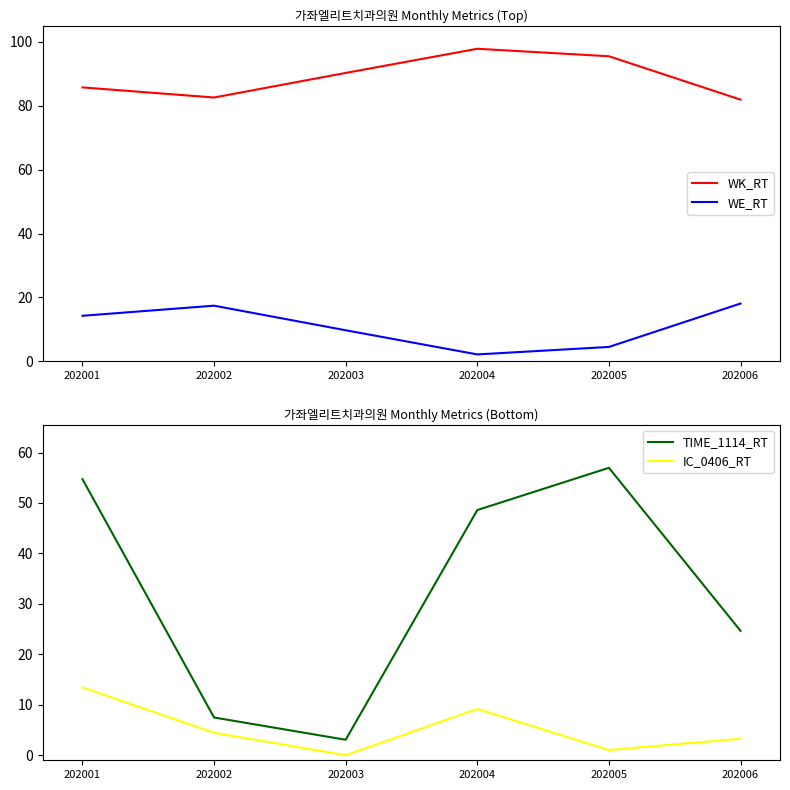

What are all the series names shown in the legend?

WK_RT, WE_RT, TIME_1114_RT, IC_0406_RT